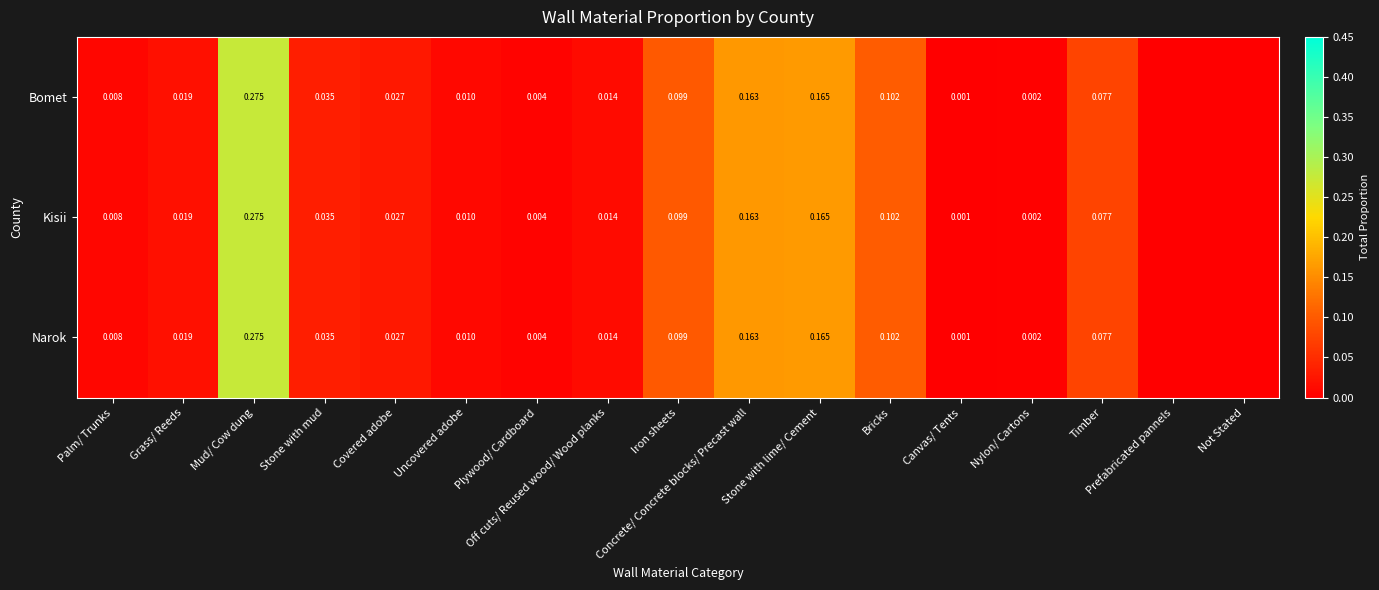

Is the value of Narok at Covered adobe greater than the value of Bomet at Palm/ Trunks?

Yes